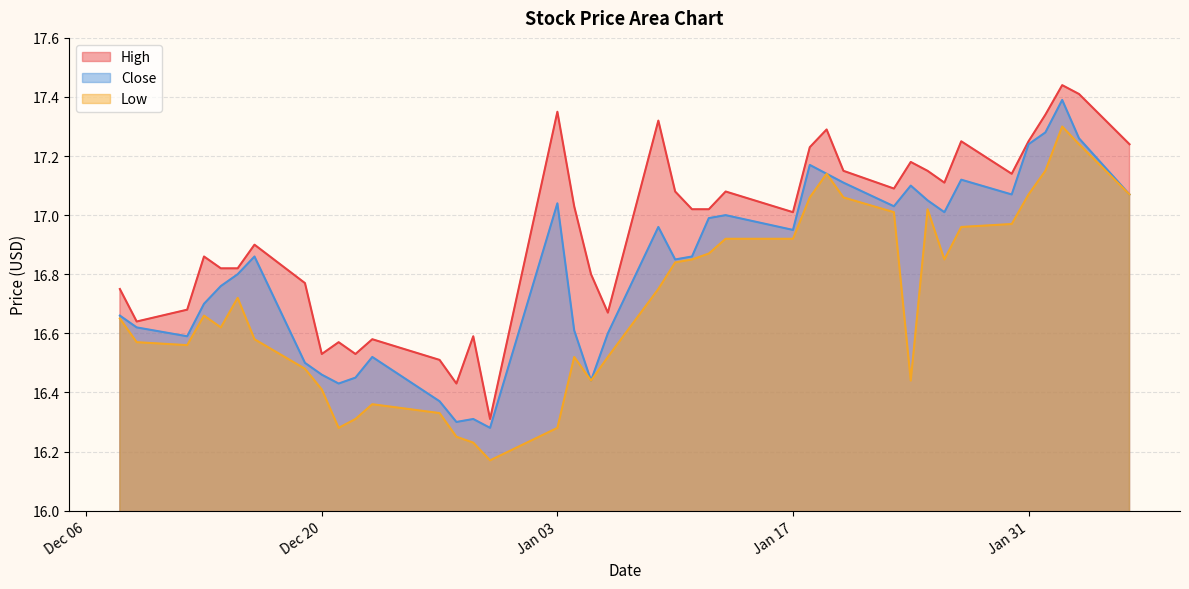

True or false: Low and High intersect in this chart.

False